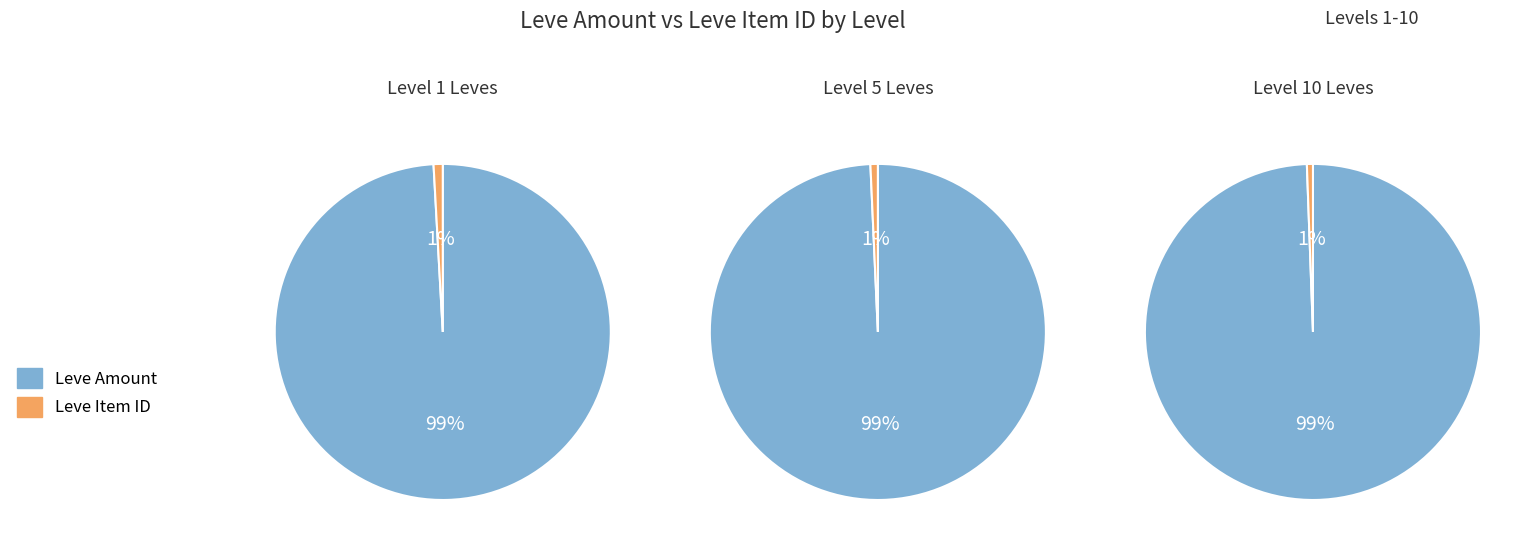

Which category accounts for the majority?

Leve Amount